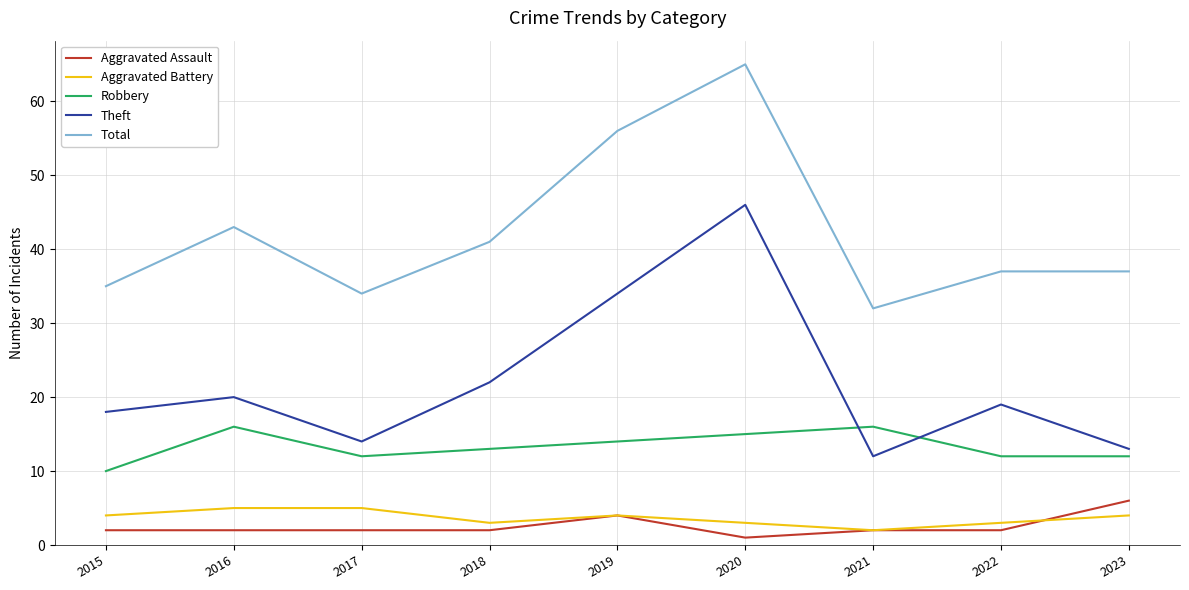

Is this an area chart (filled region under the line)?

No